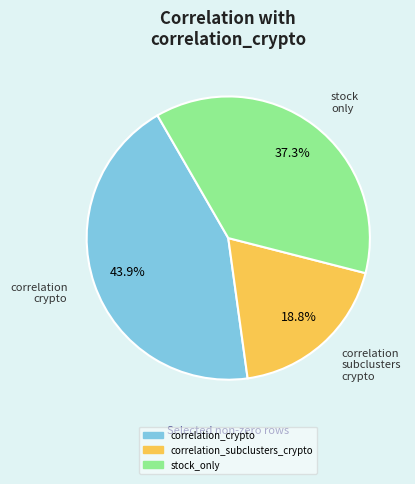

To the nearest percent, what portion does stock_only represent?

37%